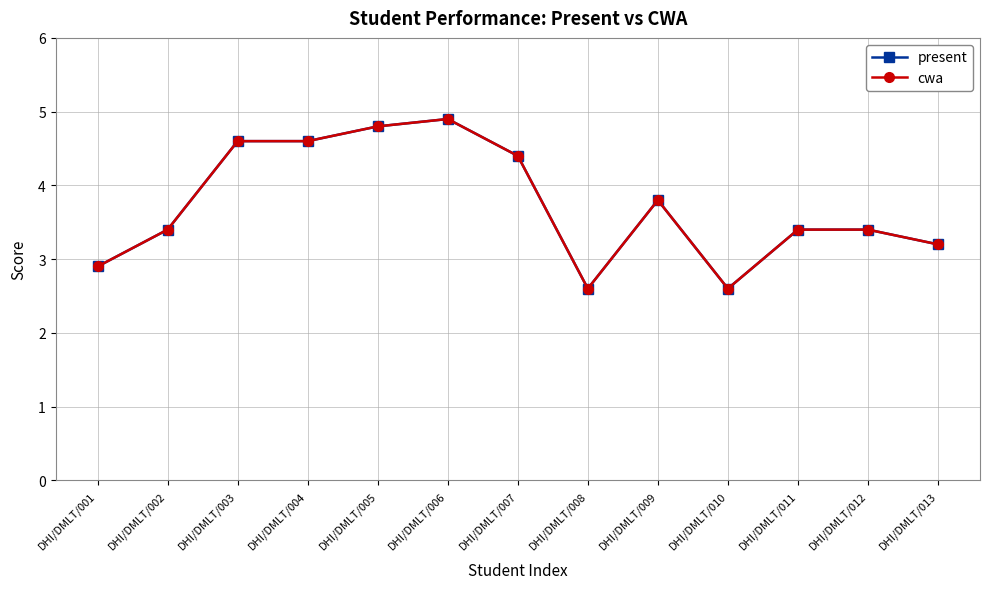

What is the difference between the present values at DHI/DMLT/006 and DHI/DMLT/009?

1.1